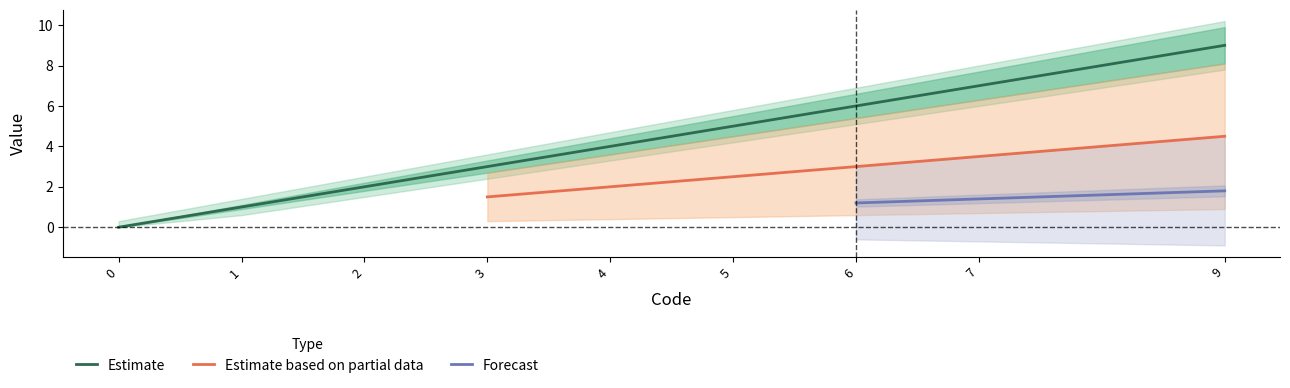

True or false: Estimate based on partial data has more than 2 points higher than both neighbors.

False